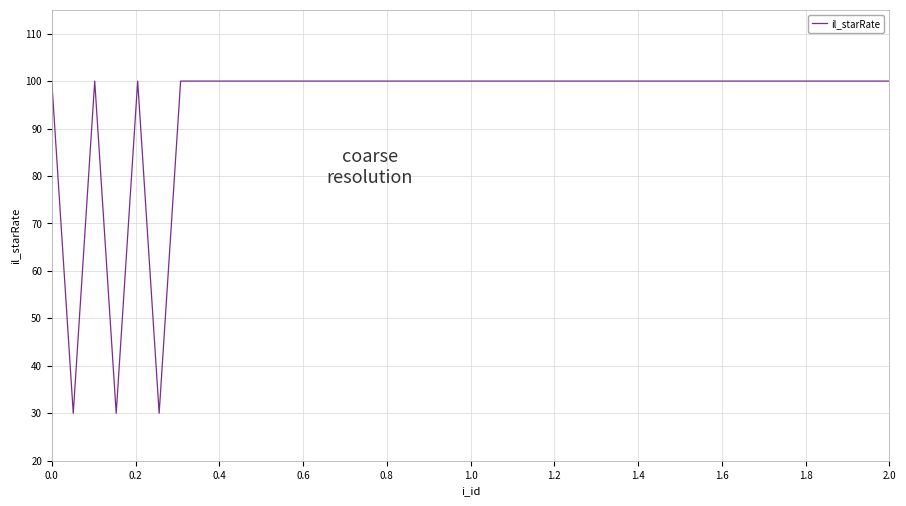

Reading left to right, what are all the values shown in this chart?

100	30	100	30	100	30	100	100	100	100	100	100	100	100	100	100	100	100	100	100	100	100	100	100	100	100	100	100	100	100	100	100	100	100	100	100	100	100	100	100